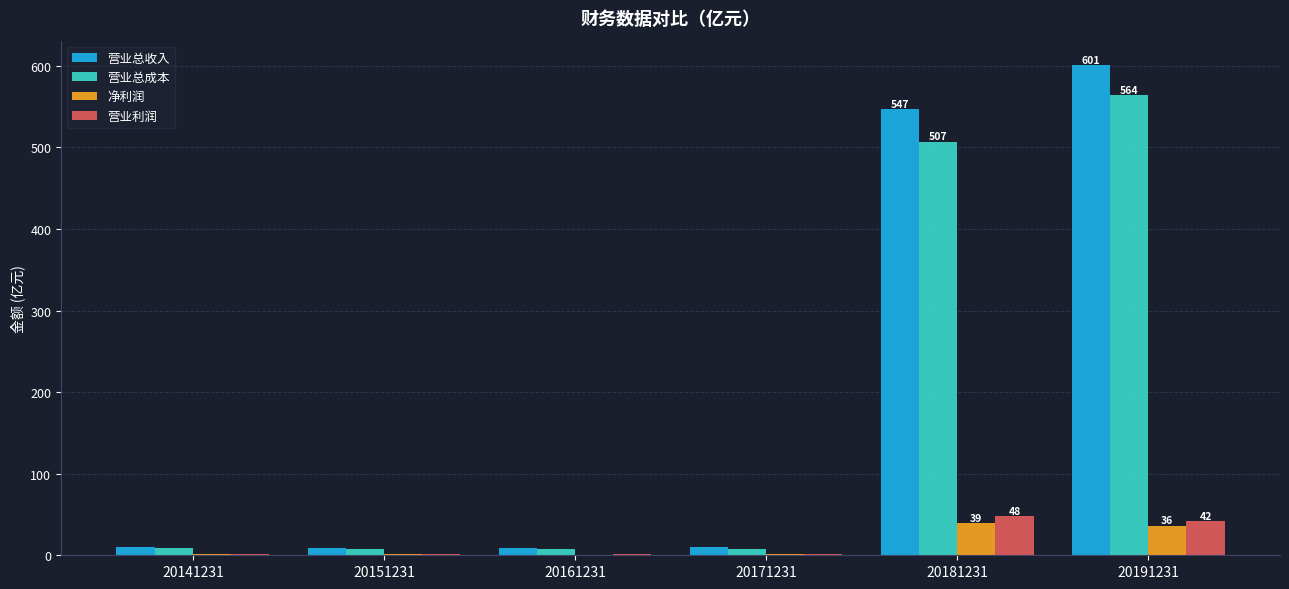

Does the chart contain stacked bars?

No